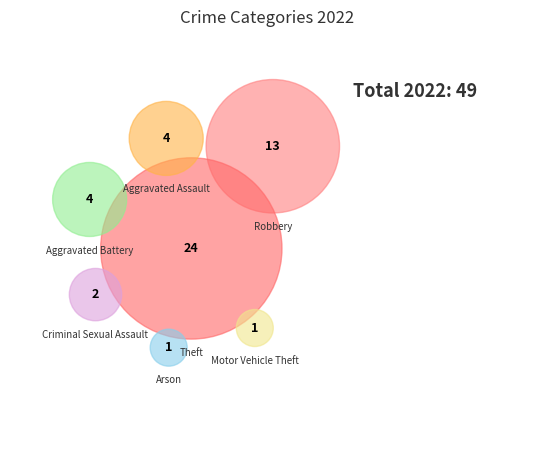

True or false: Criminal Sexual Assault accounts for 11% of the total.

False